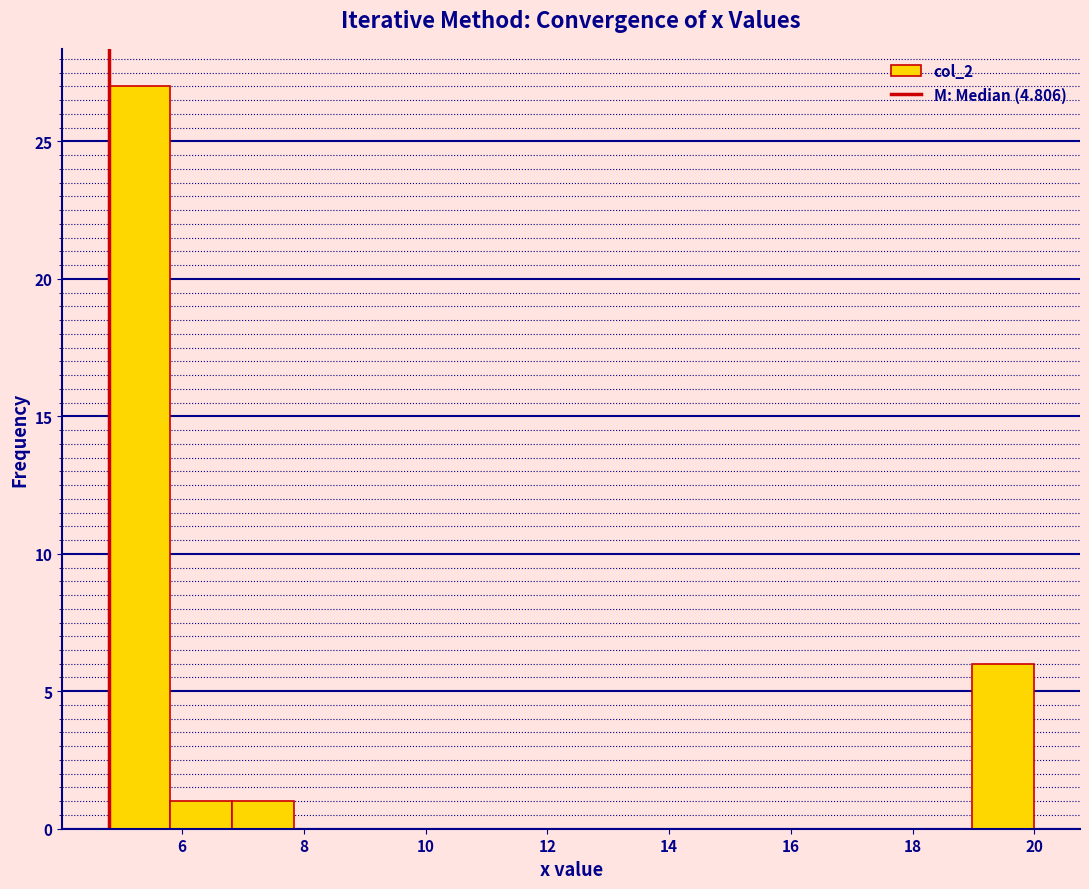

Reading left to right, list every bar in this chart as the range it spans on the x-axis followed by its height. Neither the bar edges nor the heights are printed on the chart, so give them approximately, as read against the axes.

4.8 to 5.8: 27
5.8 to 6.8: 1
6.8 to 7.8: 1
7.8 to 8.8: 0
8.8 to 9.8: 0
9.8 to 10.8: 0
10.8 to 11.8: 0
11.8 to 12.8: 0
12.8 to 14.0: 0
14.0 to 15.0: 0
15.0 to 16.0: 0
16.0 to 17.0: 0
17.0 to 18.0: 0
18.0 to 19.0: 0
19.0 to 20.0: 6